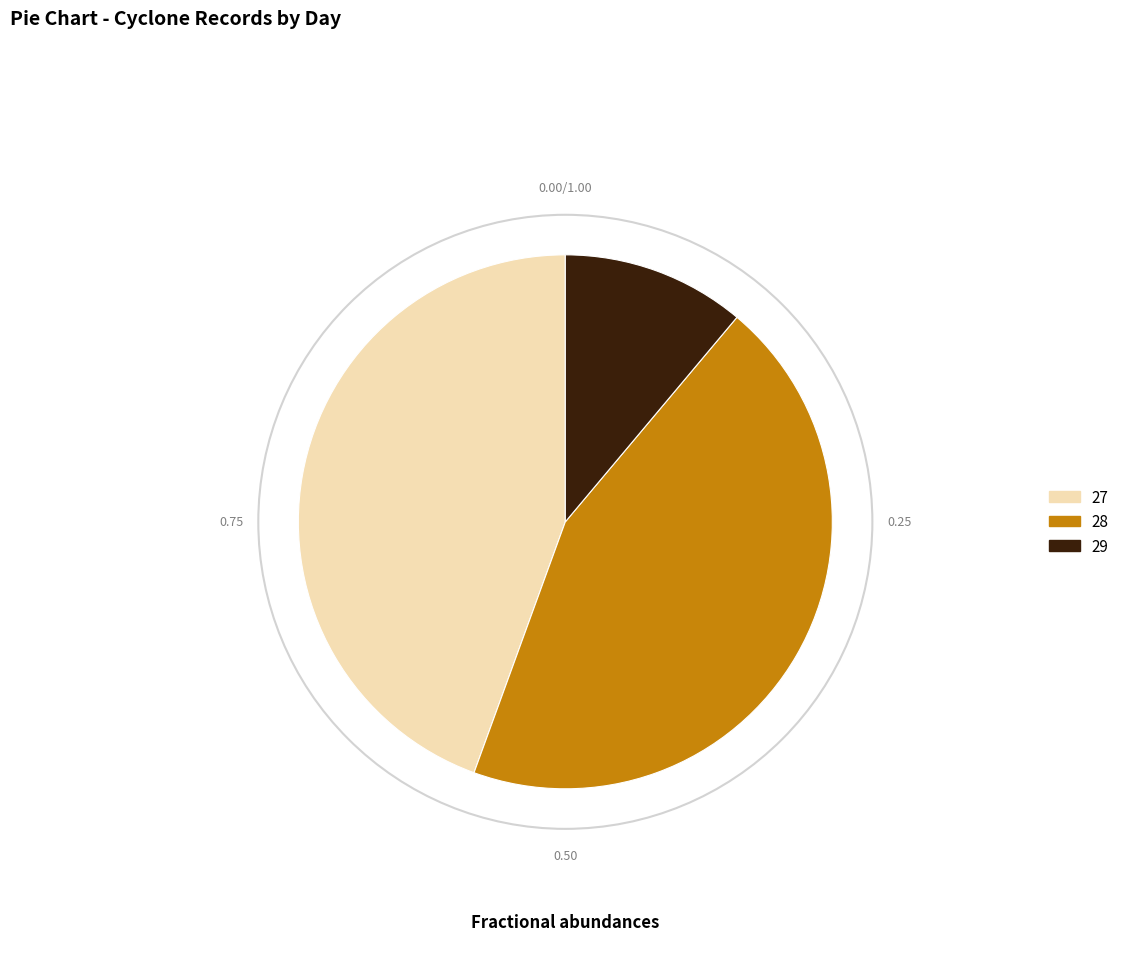

Does any single category account for the majority?

No